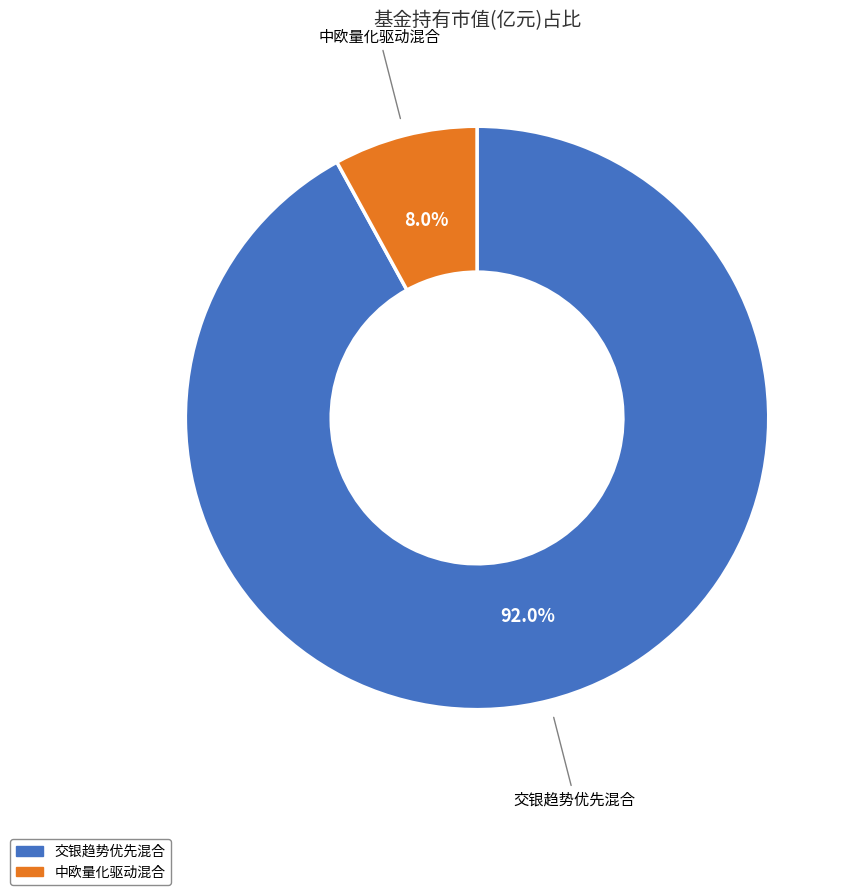

Count the number of slices in the pie.

2